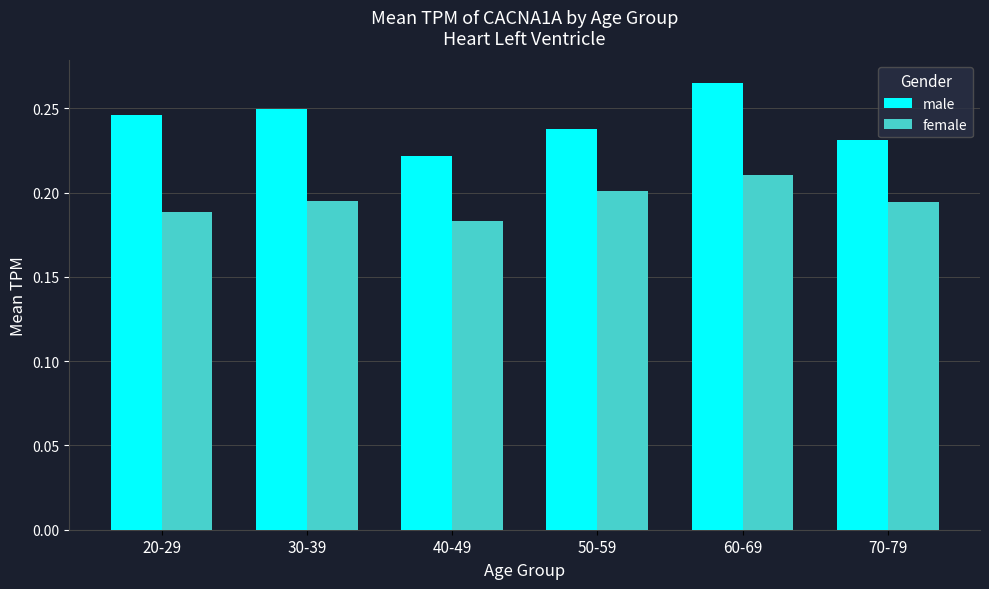

Rank the series by their average value, from highest to lowest.

male, female